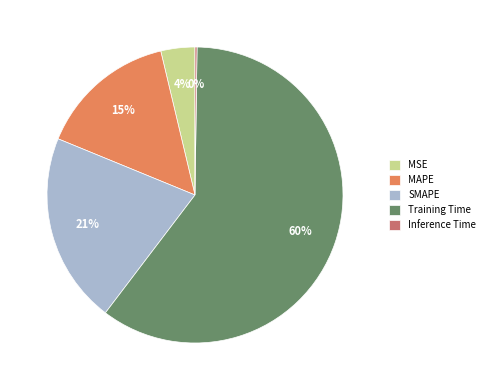

Between SMAPE and Training Time, which is larger?

Training Time